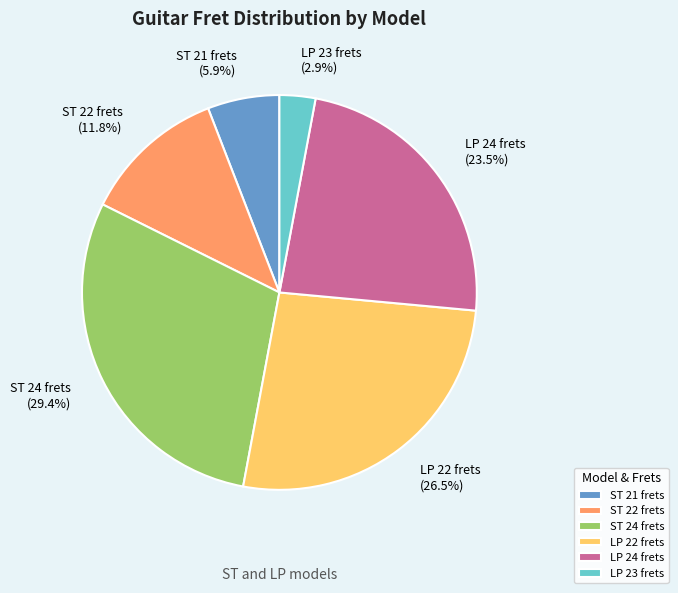

How many slices are in this pie chart?

6